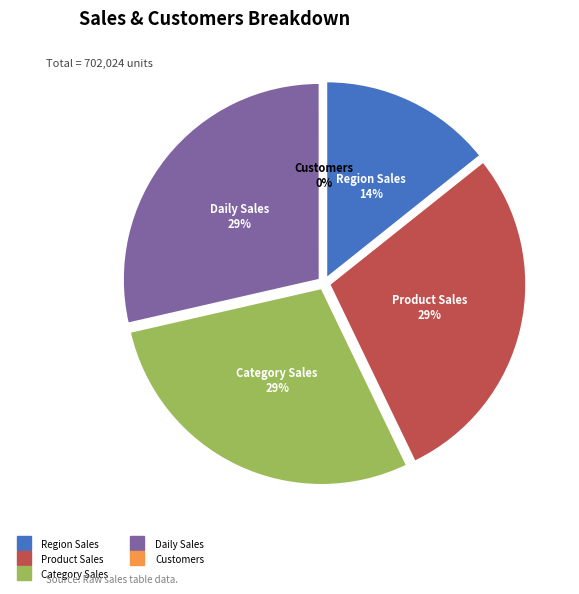

To the nearest percent, what is the difference between the largest and smallest slice percentages?

29%